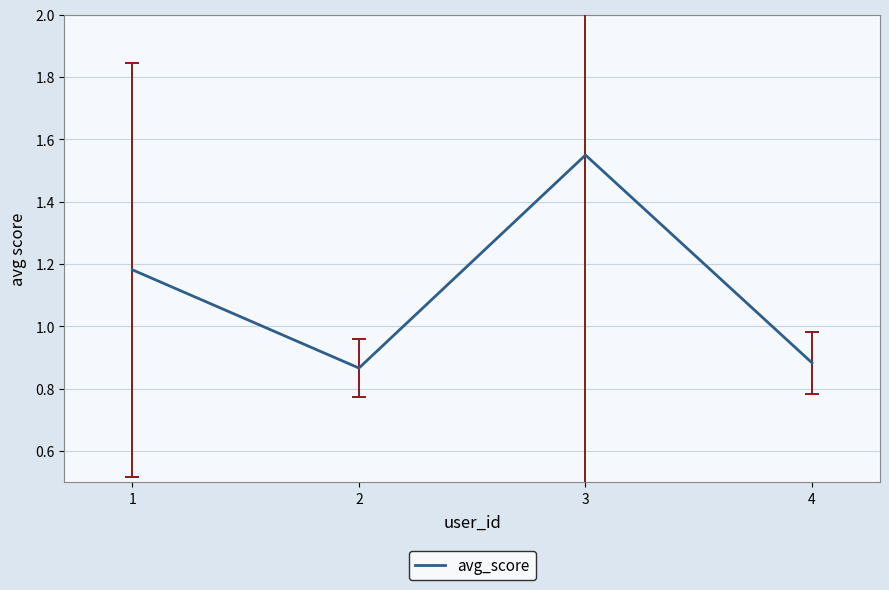

True or false: there are more than 0 points higher than both neighbors.

True